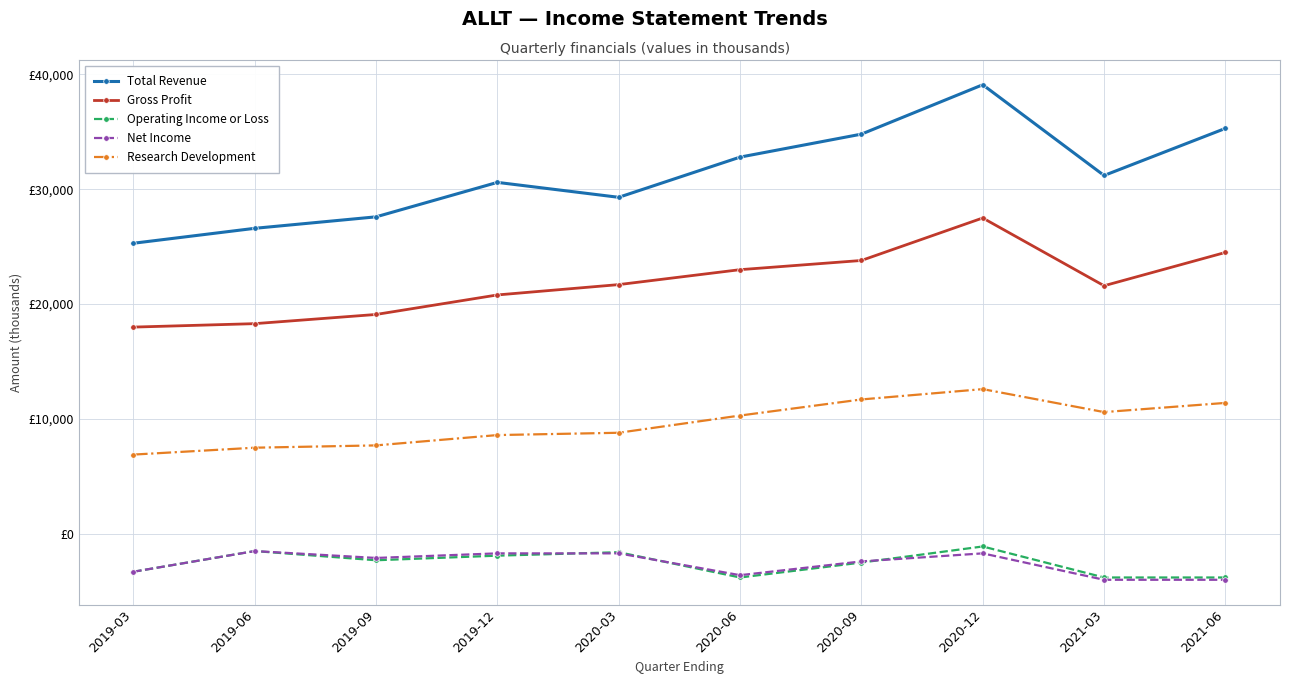

True or false: Operating Income or Loss and Total Revenue intersect in this chart.

False